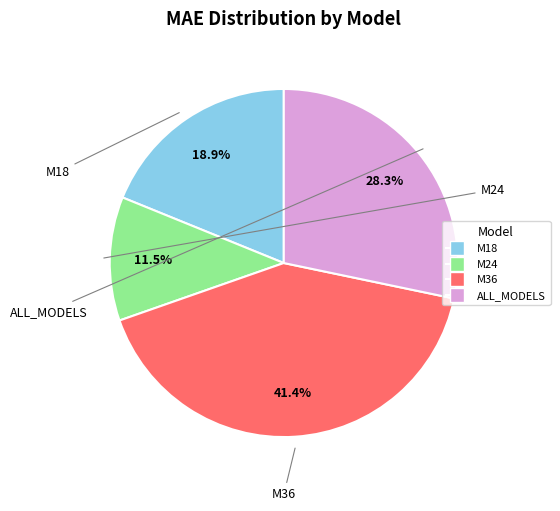

Which slice is the largest?

M36